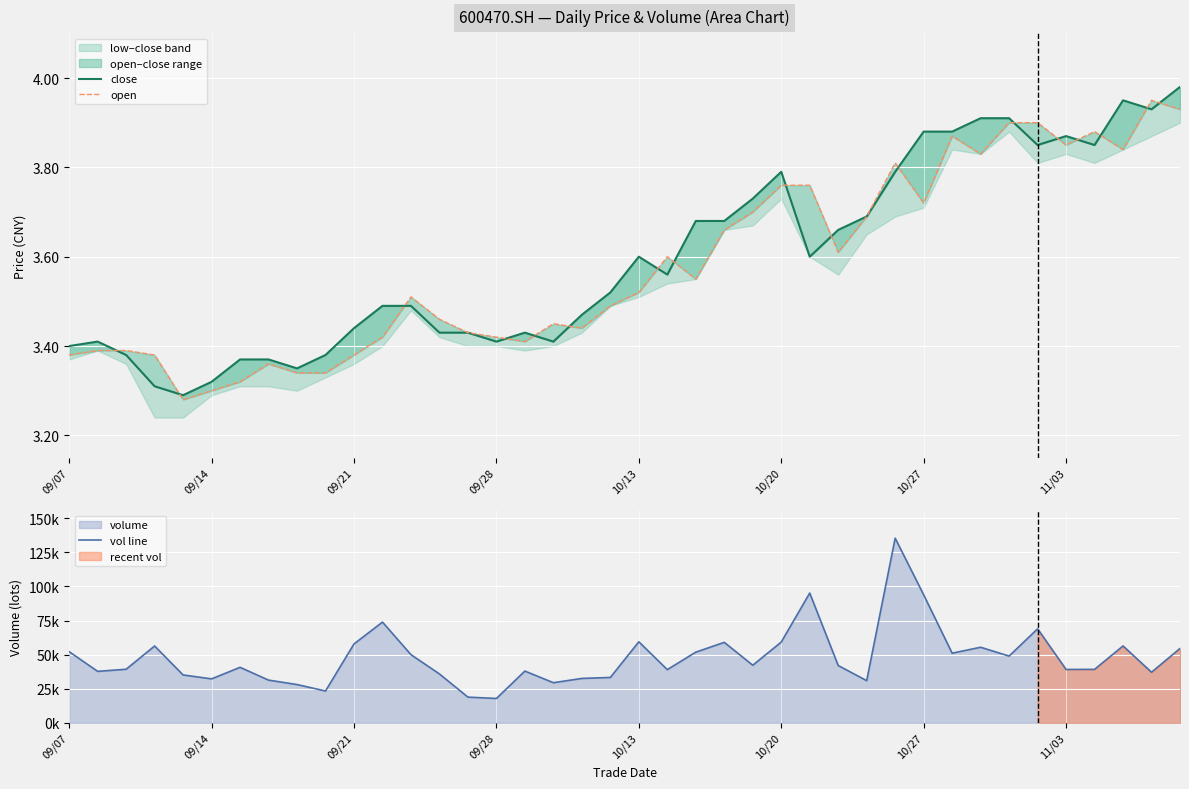

In vol line, how many points are higher than both neighbors (excluding endpoints)?

11